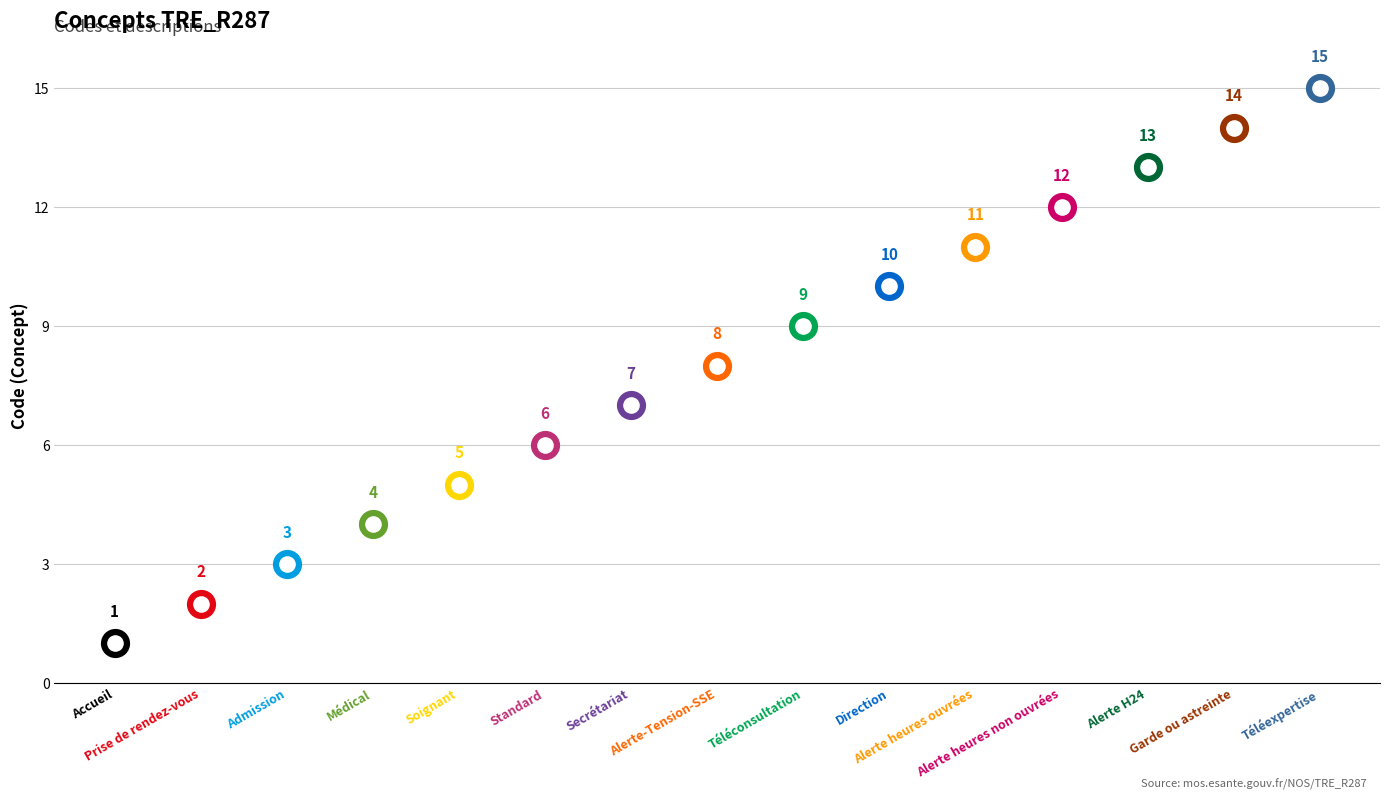

Which has a higher value, Soignant or Prise de rendez-vous?

Soignant